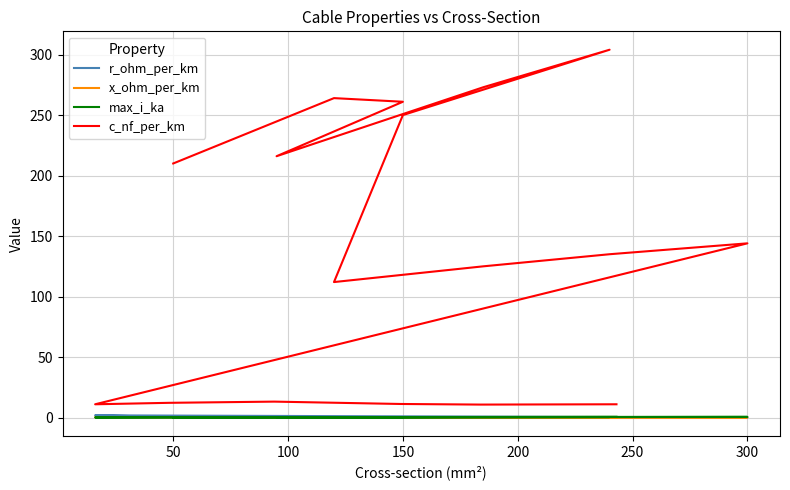

True or false: r_ohm_per_km has more than 1 interior local peaks.

True